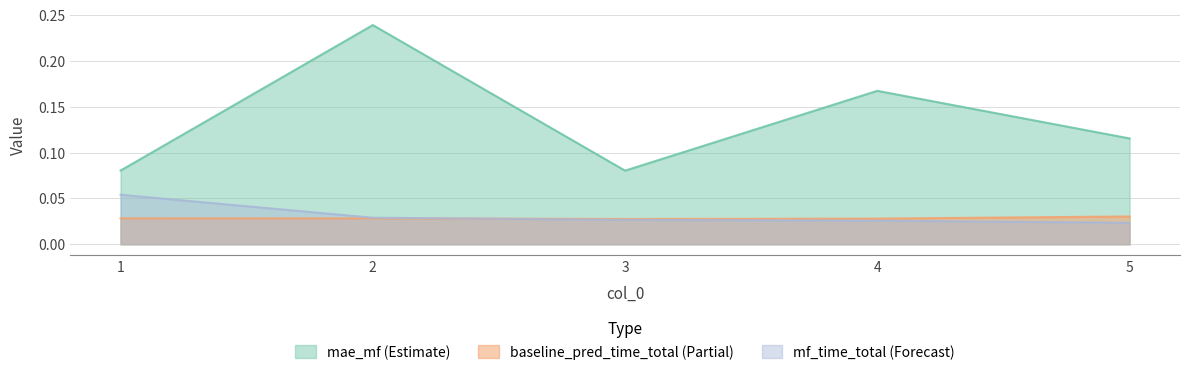

Rank the series at 1 from lowest to highest value.

baseline_pred_time_total (Partial), mf_time_total (Forecast), mae_mf (Estimate)